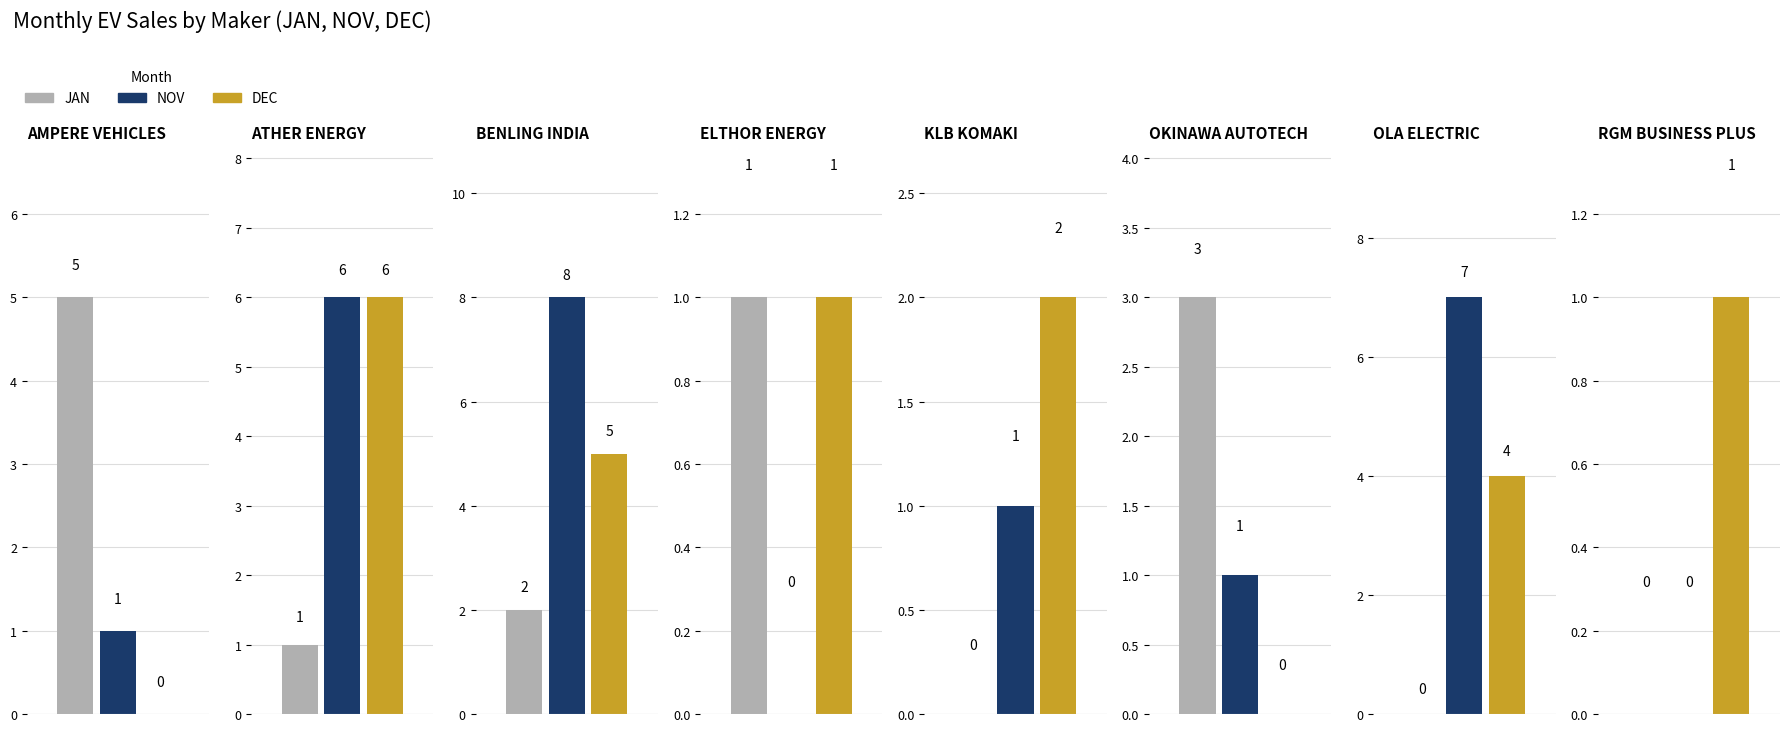

What is the sum of the NOV values at BENLING INDIA and OLA ELECTRIC?

15